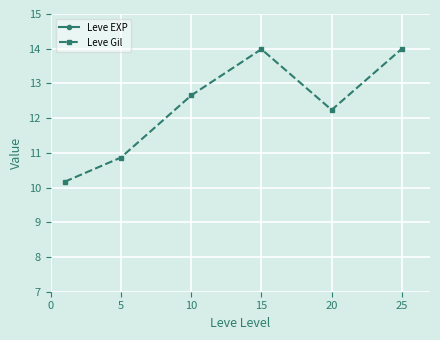

What is the maximum value for Leve Gil?

14.0